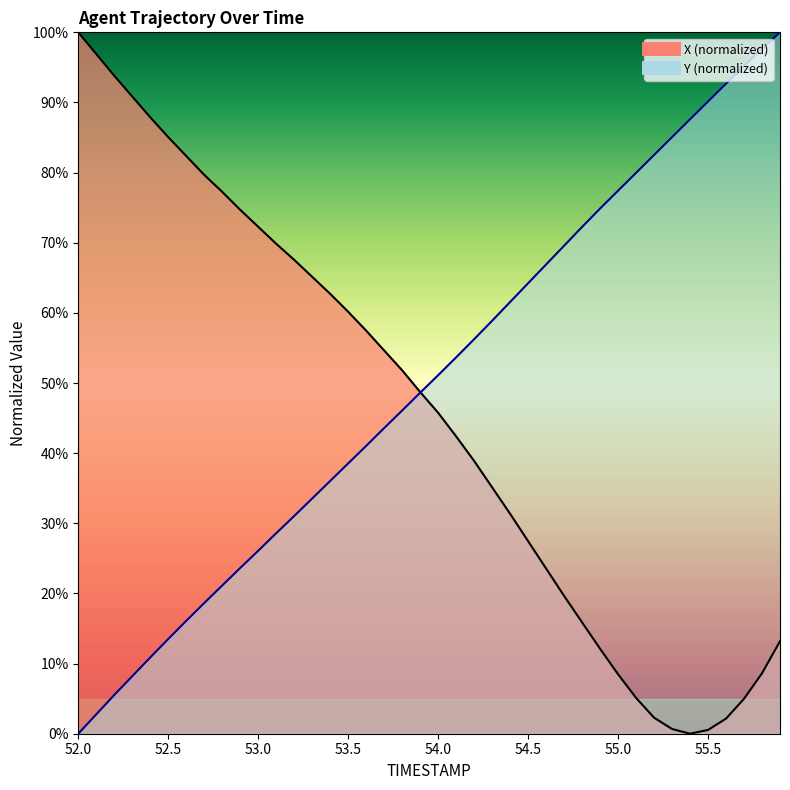

Is it true that Y equals 26.1 at 53.0?

True